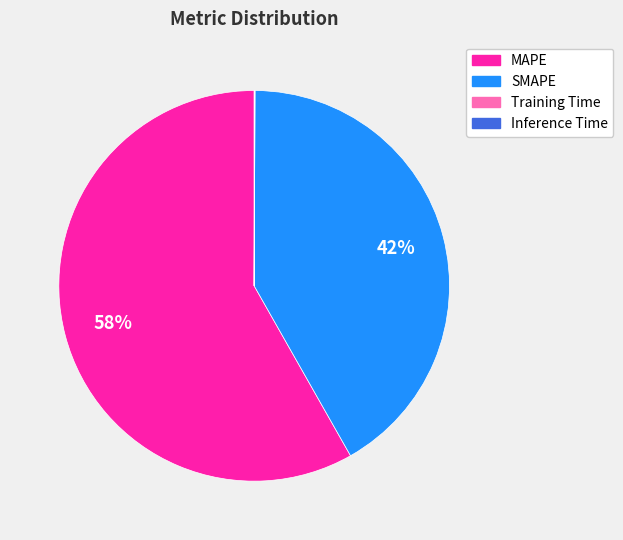

Does MAPE represent more than half of the total?

Yes